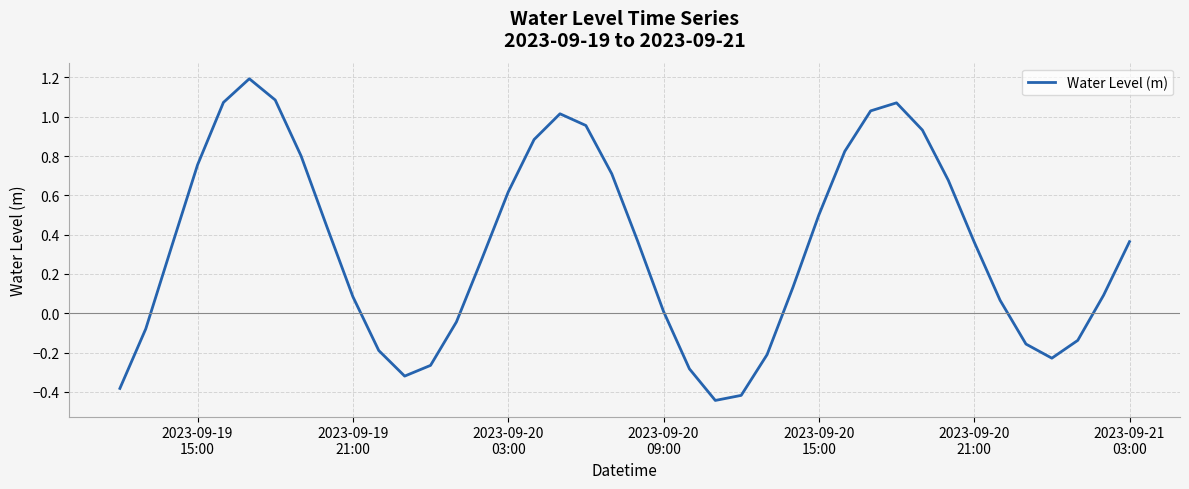

How many lines are shown in the chart?

1